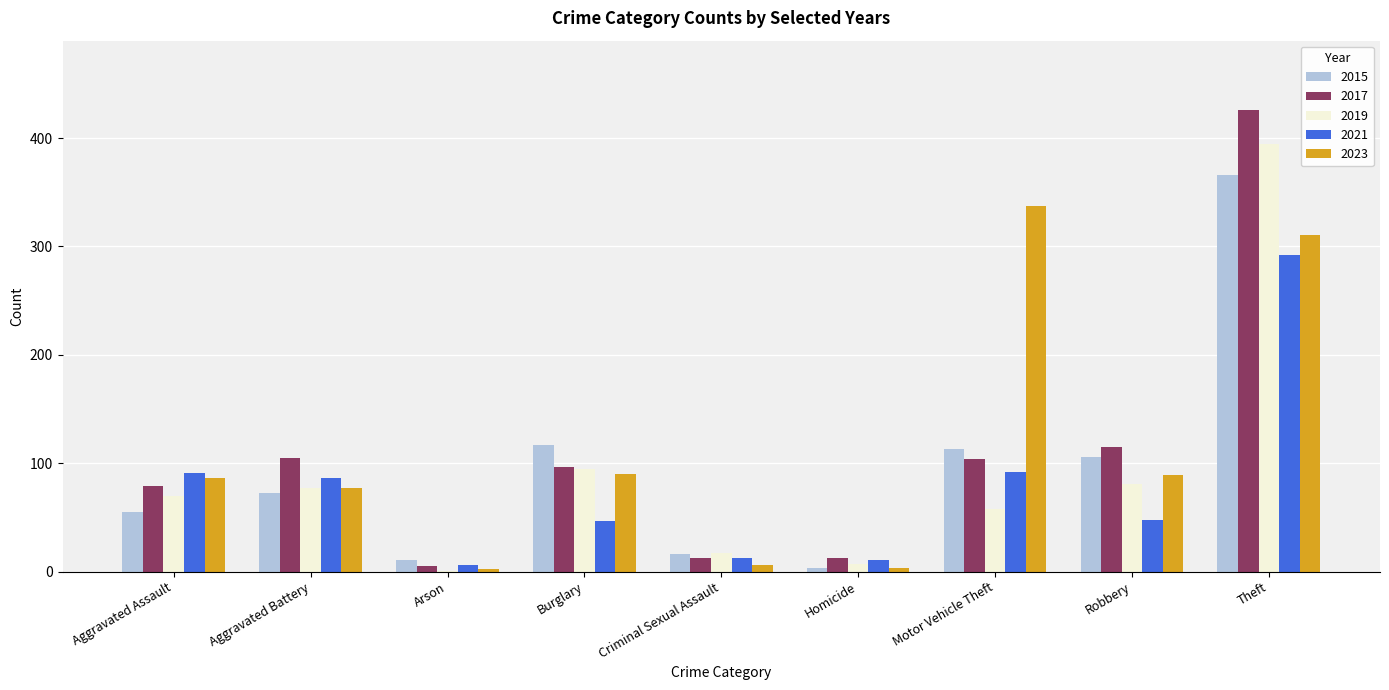

What is the difference between the 2017 values at Theft and Homicide?

413